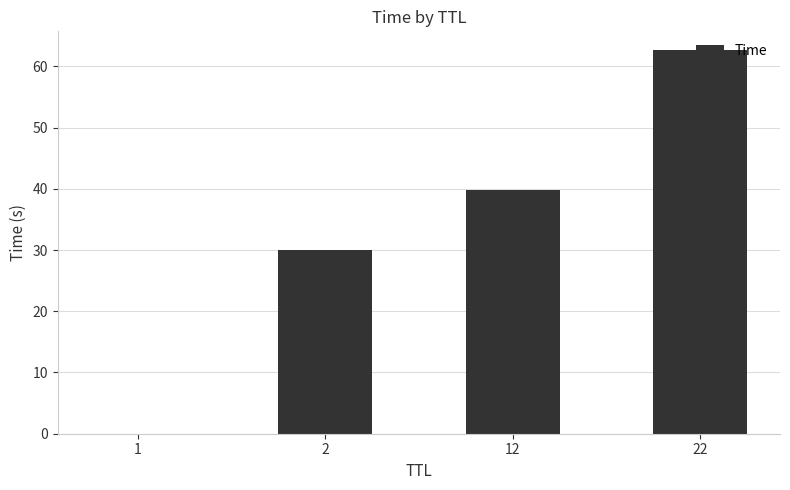

Is it true that the value at 22 is 109.3?

False